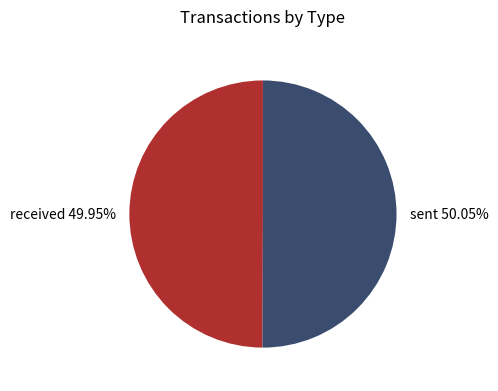

To the nearest percent, what portion does sent represent?

50%